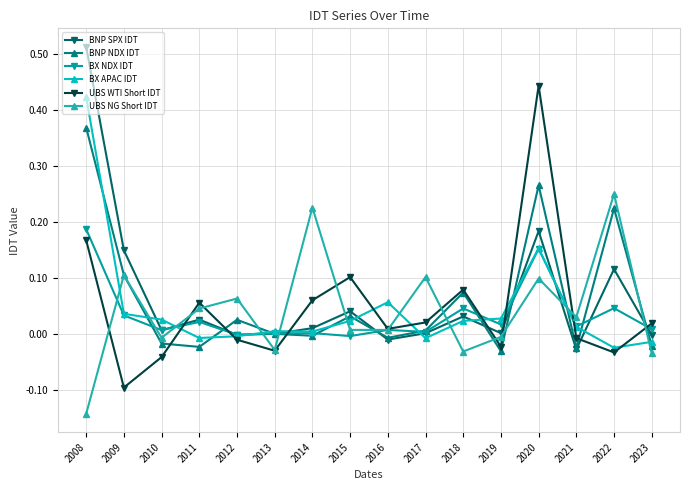

Between 2013 and 2015, which series saw the biggest shift?

UBS WTI Short IDT